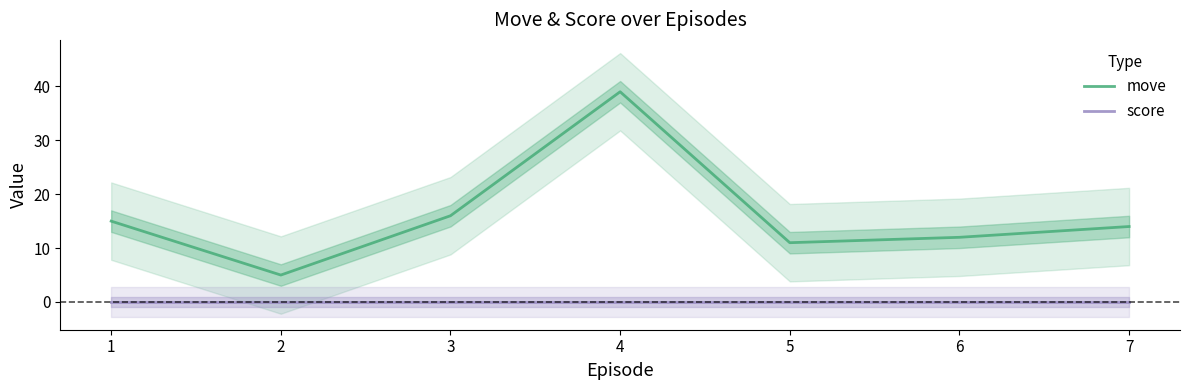

Between 1 and 6, which is larger?

1